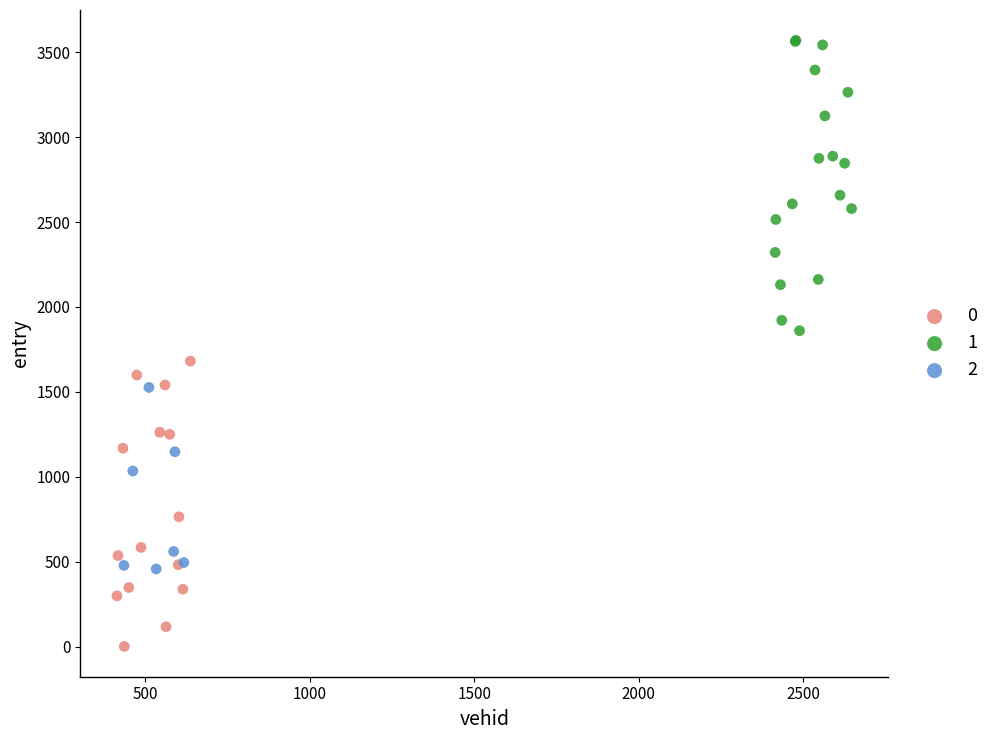

What are all the series names shown in the legend?

0, 1, 2